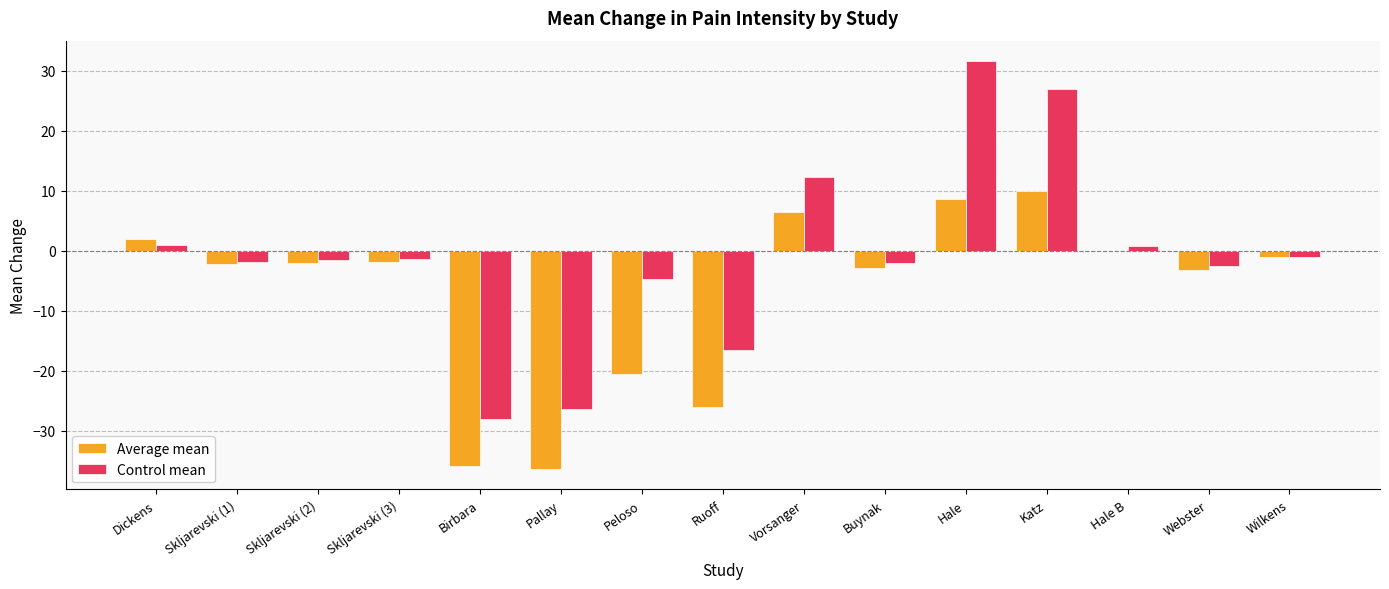

Which series changed the most between Pallay and Hale B?

Average mean